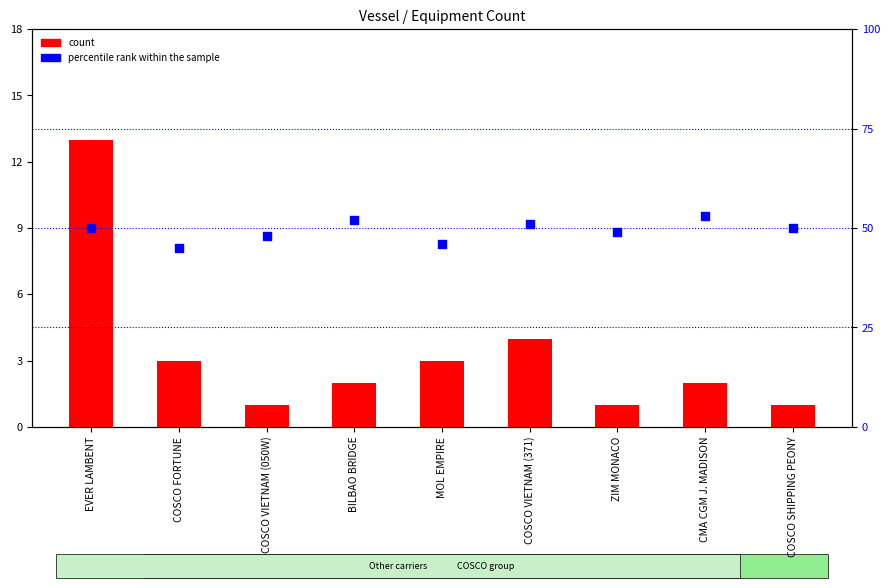

Which series reaches the minimum Y coordinate?

count